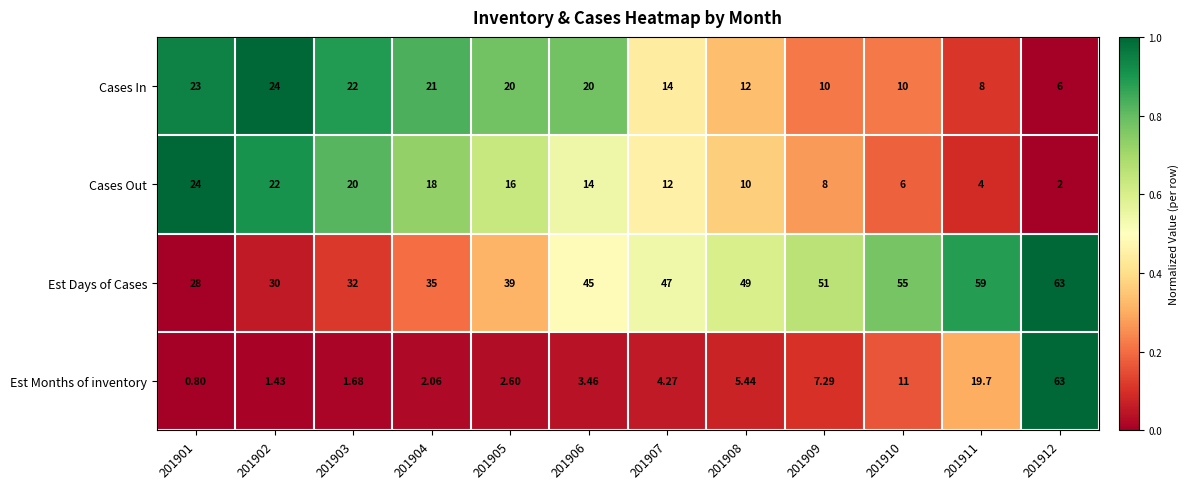

At 201901, list the series in order from smallest to largest.

Est Months of inventory, Cases In, Cases Out, Est Days of Cases